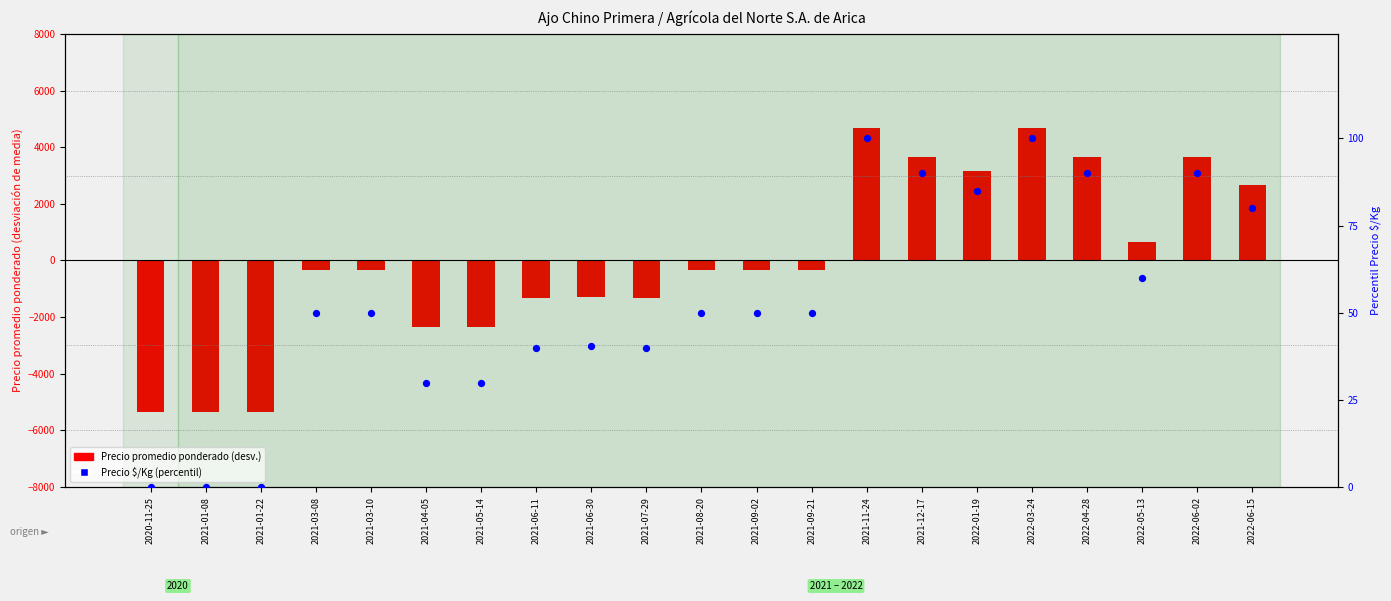

At how many categories does at least one series exceed 2388?

7